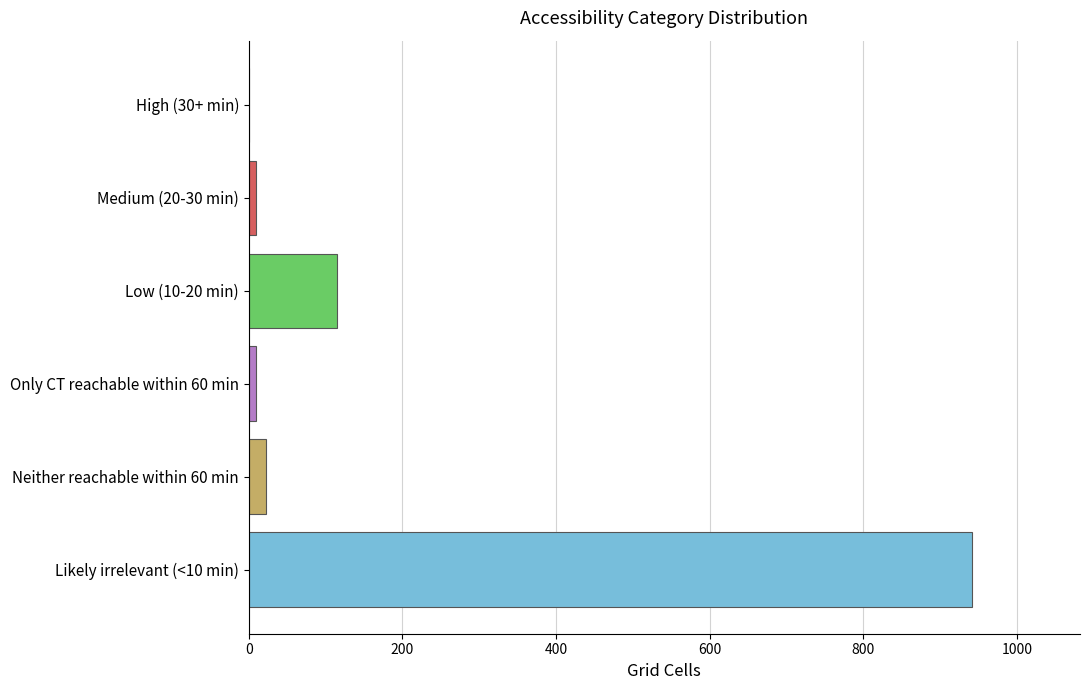

Which label corresponds to the largest value in the chart?

Likely irrelevant (<10 min)